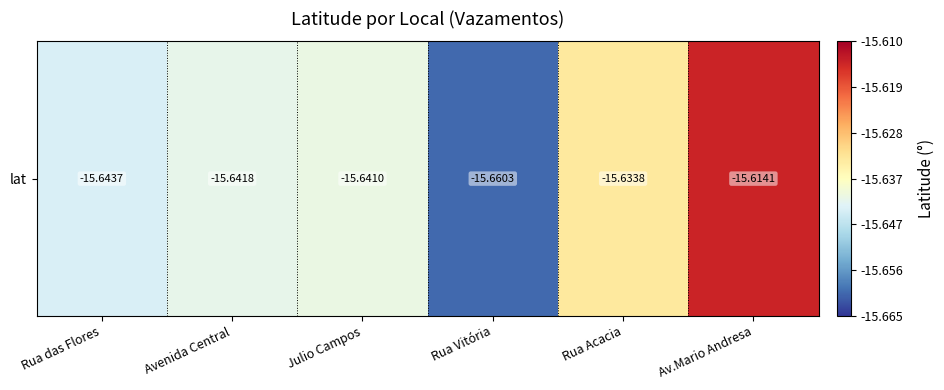

Reading left to right, transcribe all the data shown in this chart.

Rua das Flores=-15.6	Avenida Central=-15.6	Julio Campos=-15.6	Rua Vitória=-15.7	Rua Acacia=-15.6	Av.Mario Andresa=-15.6